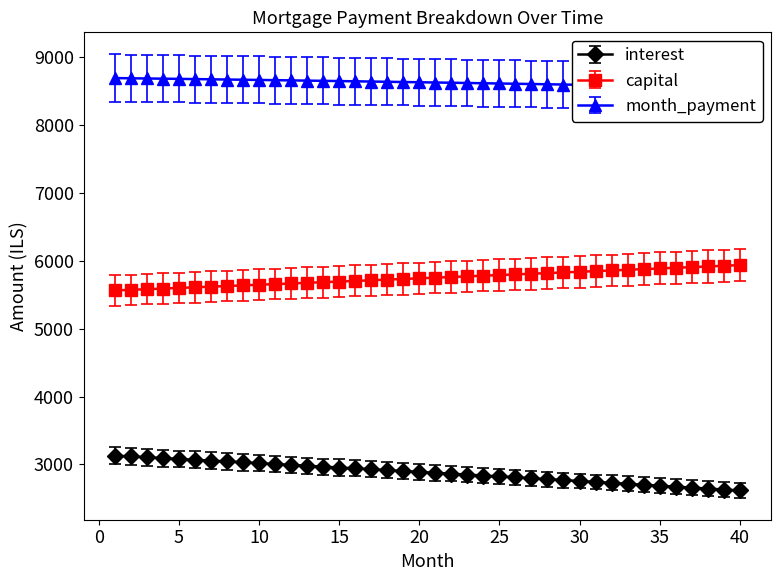

What are all the series names shown in the legend?

interest, capital, month_payment